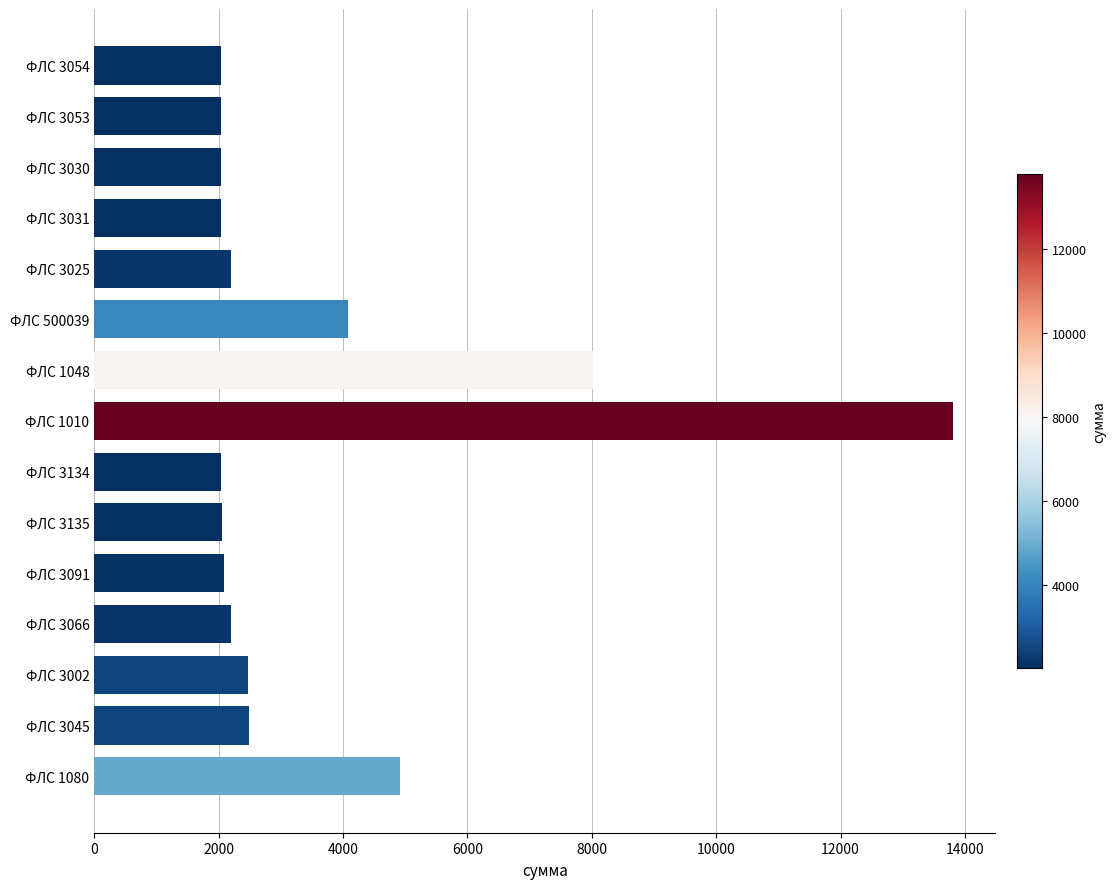

The chart shows a value of 2085.7 at ФЛС 3091. True or false?

True